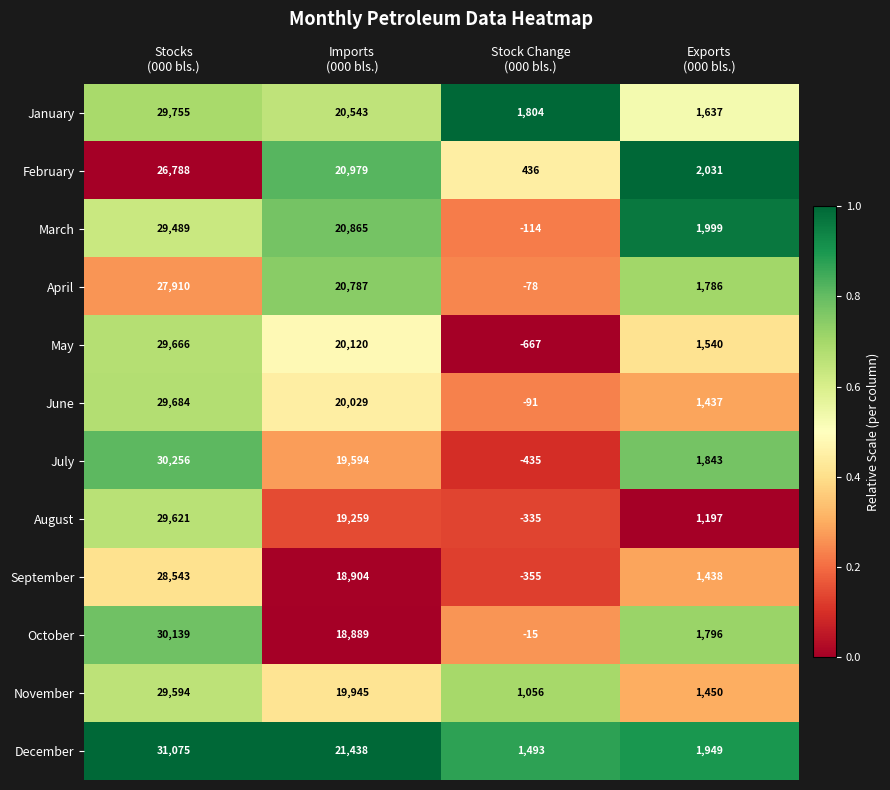

Count the number of categories in the chart.

4